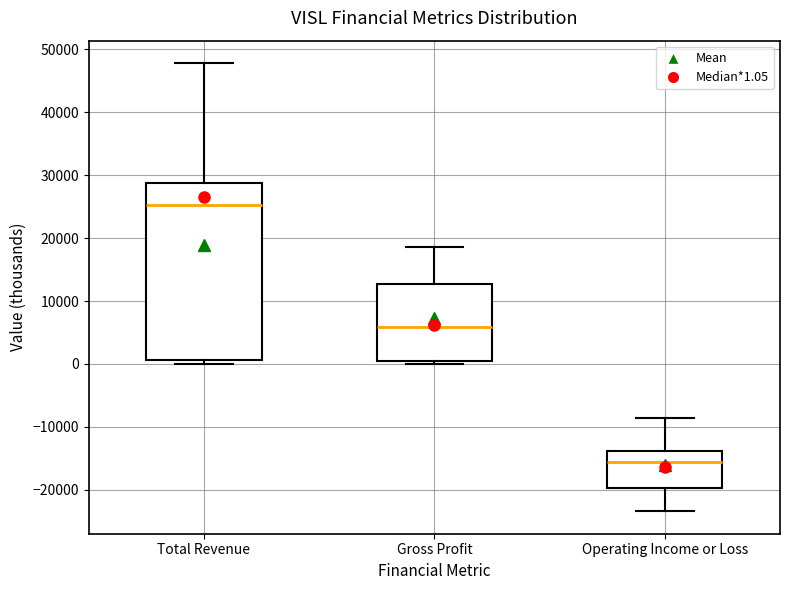

Comparing the boxes themselves (not the whiskers), which one is the tallest?

Total Revenue